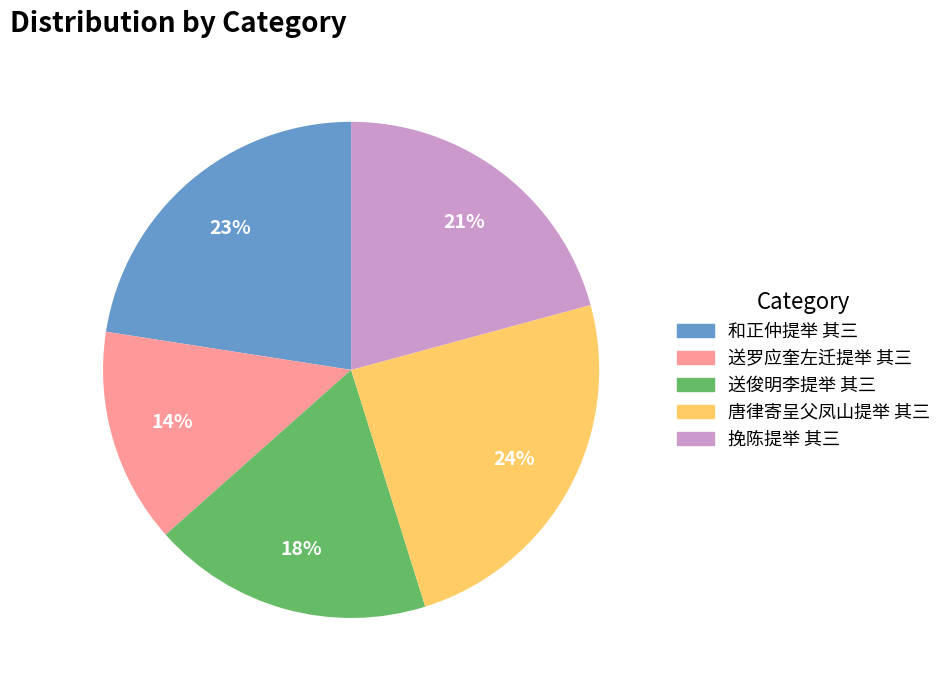

What percentage is the 挽陈提举 其三 slice, to the nearest percent?

21%